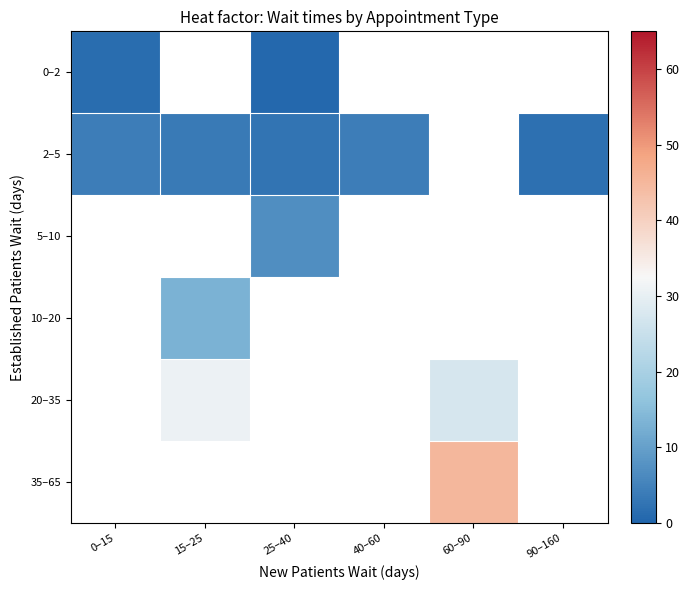

What is the minimum value for 2–5?

2.0